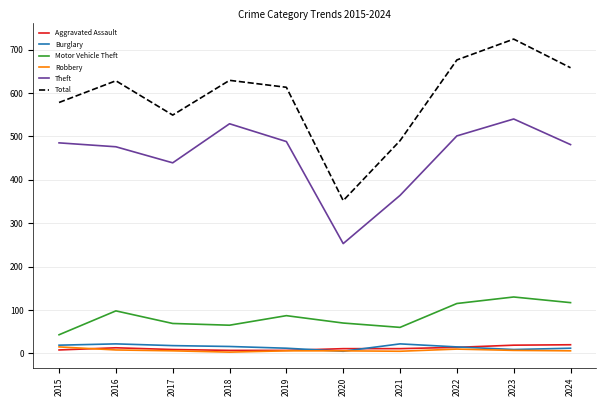

Which series changed the most between 2016 and 2023?

Total